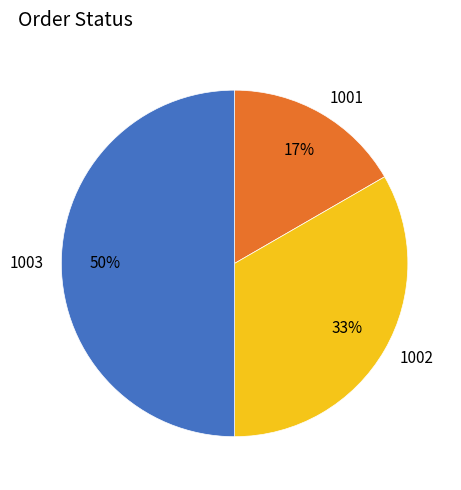

To the nearest percent, what is the difference between the largest and smallest slice percentages?

33%